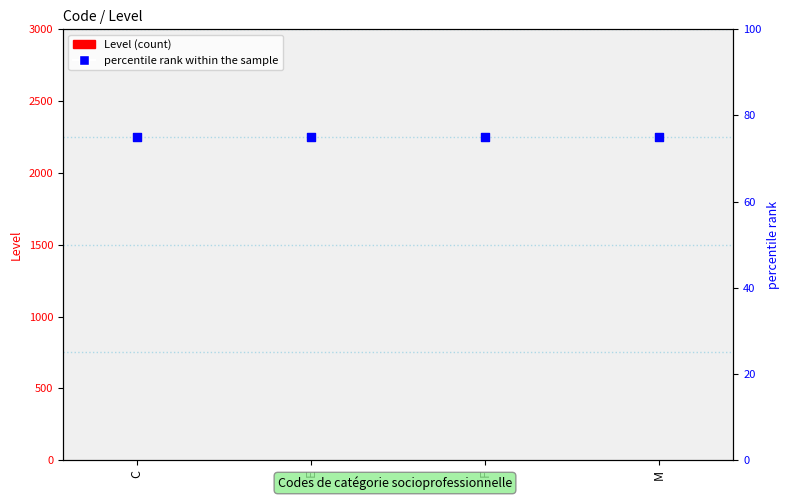

Which series has the largest total across all categories?

percentile rank within the sample